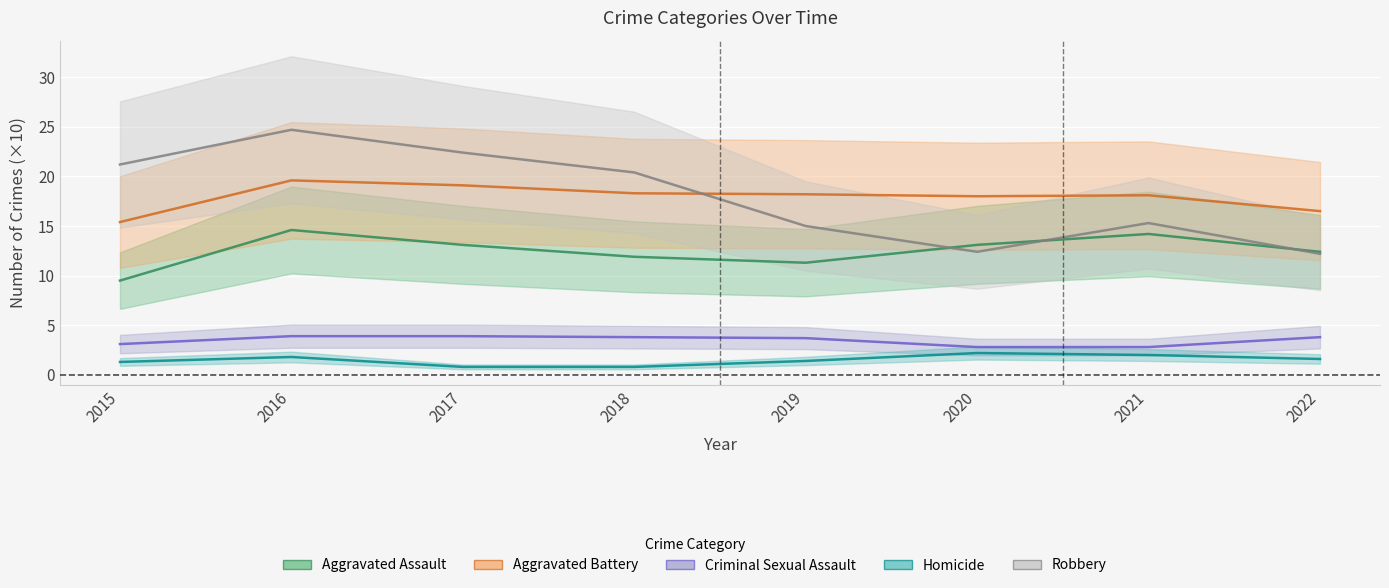

What is the smallest value displayed?

0.8